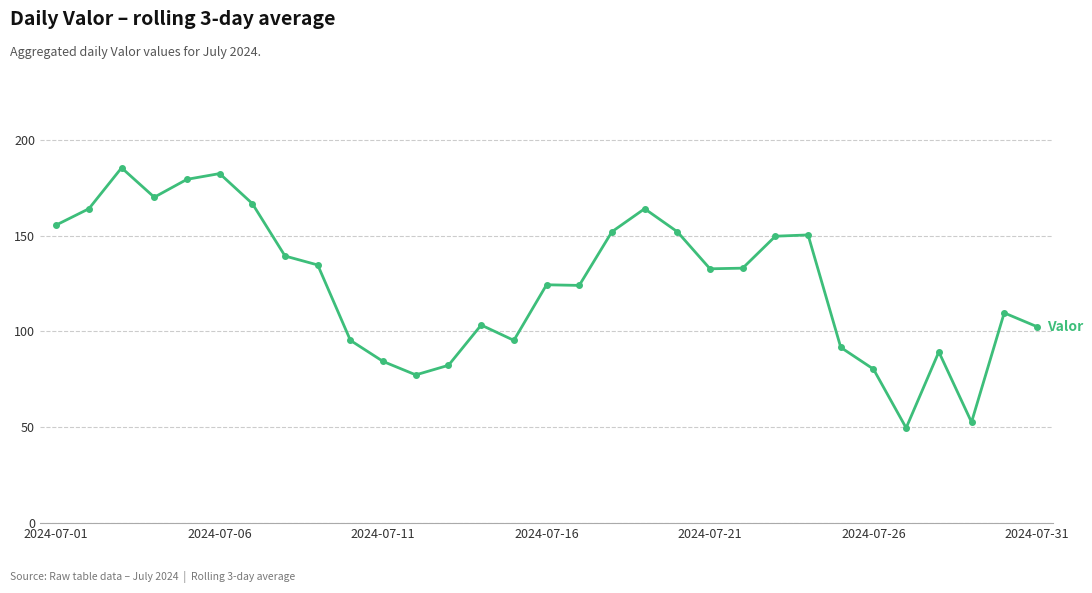

What is the maximum value shown in the chart?

185.3